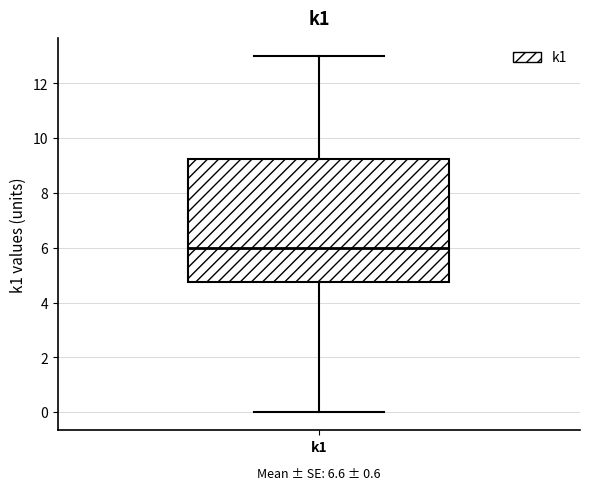

Read this box plot against the y-axis: the position of the median line, the range covered by the box, and the ends of both whiskers. The values are not printed on the chart, so give them approximately, as read against the axis.

median 6.0, box 4.8 to 9.2, whiskers 0.0 to 13.0